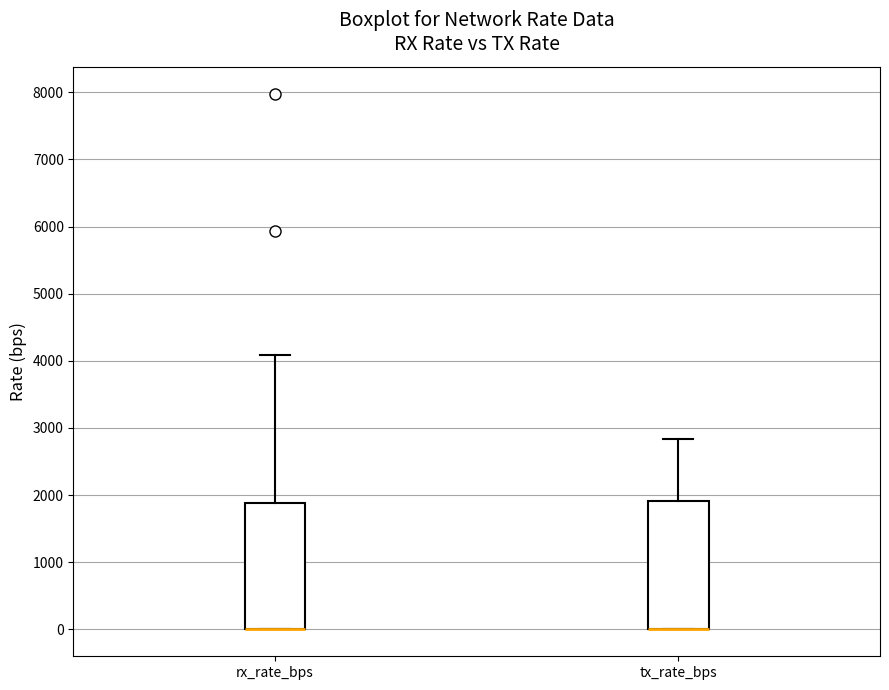

Where is the upper edge of the box for tx_rate_bps on the y-axis? The values are not printed on the chart, so give them approximately, as read against the axis.

1900